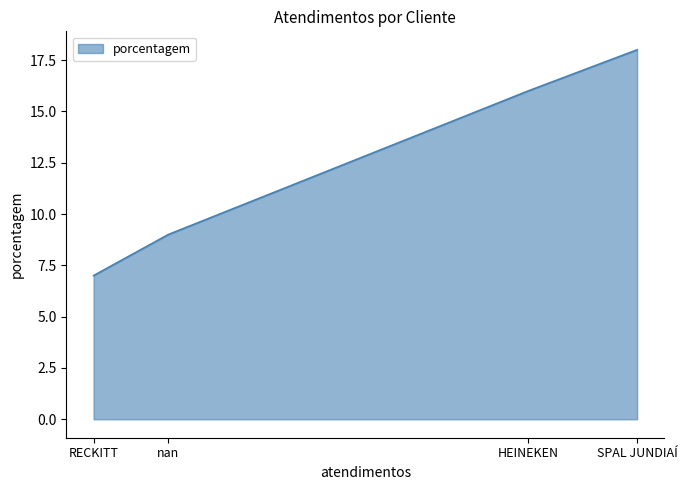

Which label corresponds to the largest value in the chart?

SPAL JUNDIAÍ